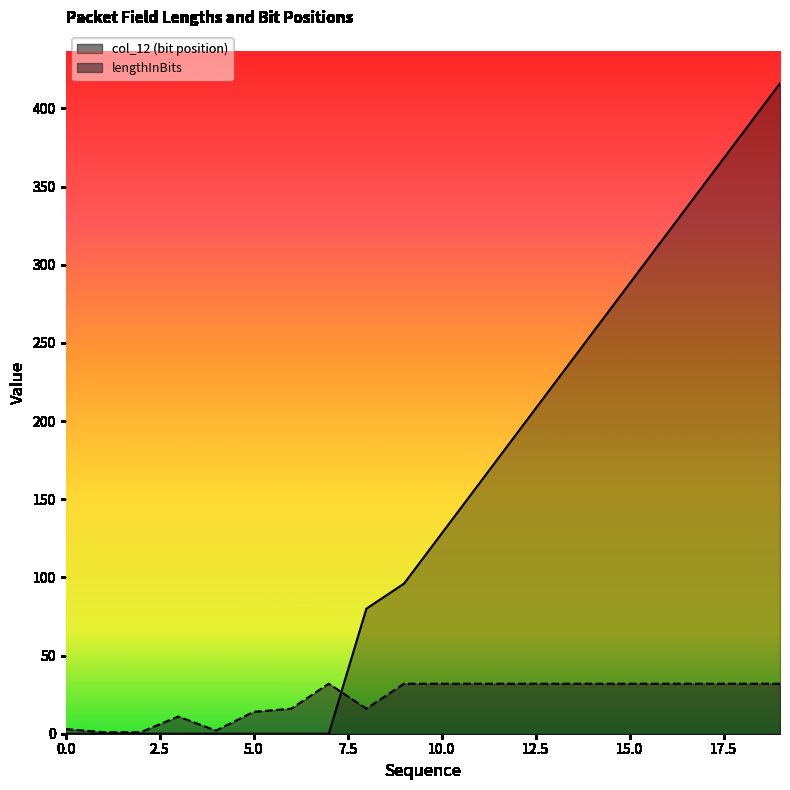

At which category does lengthInBits reach its first local valley?

4